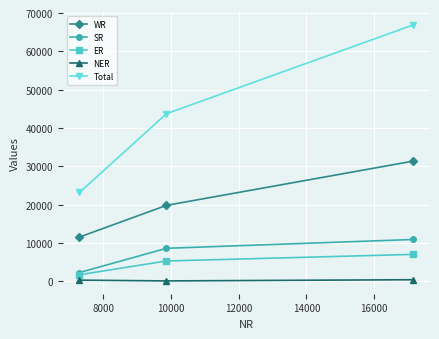

Which series has the widest spread of values?

Total